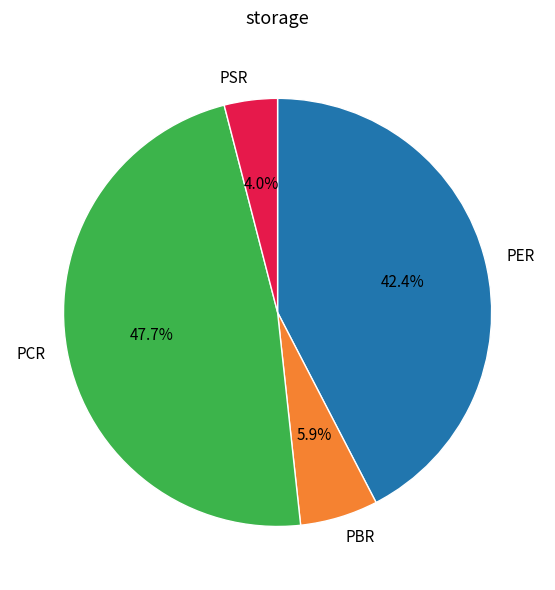

What is the ratio of the value at PER to the value at PSR?

10.6